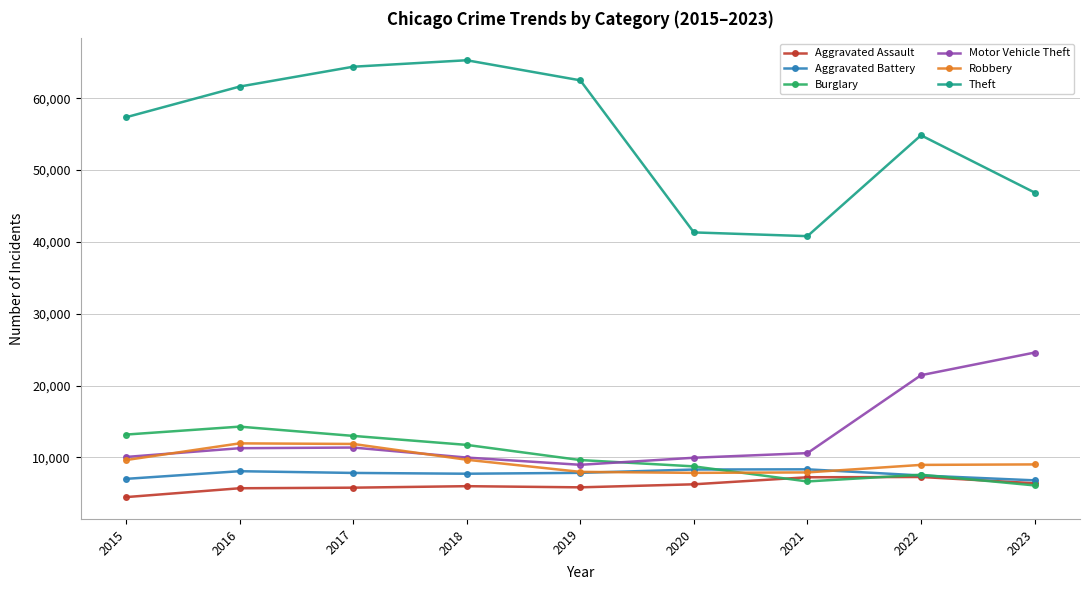

Which series has the largest range (max minus min)?

Theft